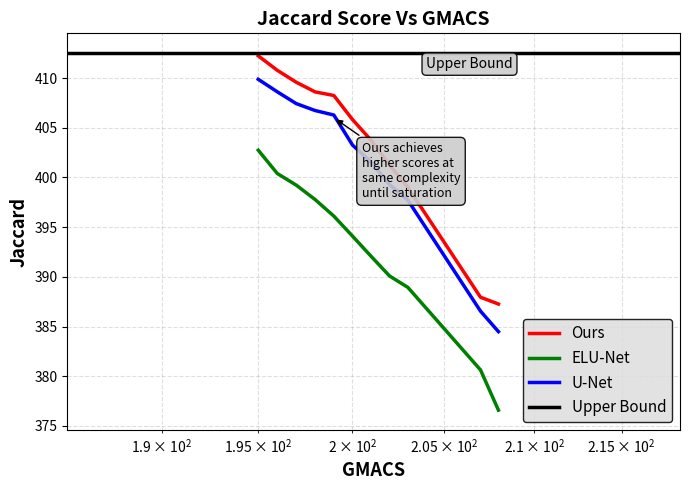

True or false: U-Net and Ours intersect in this chart.

False